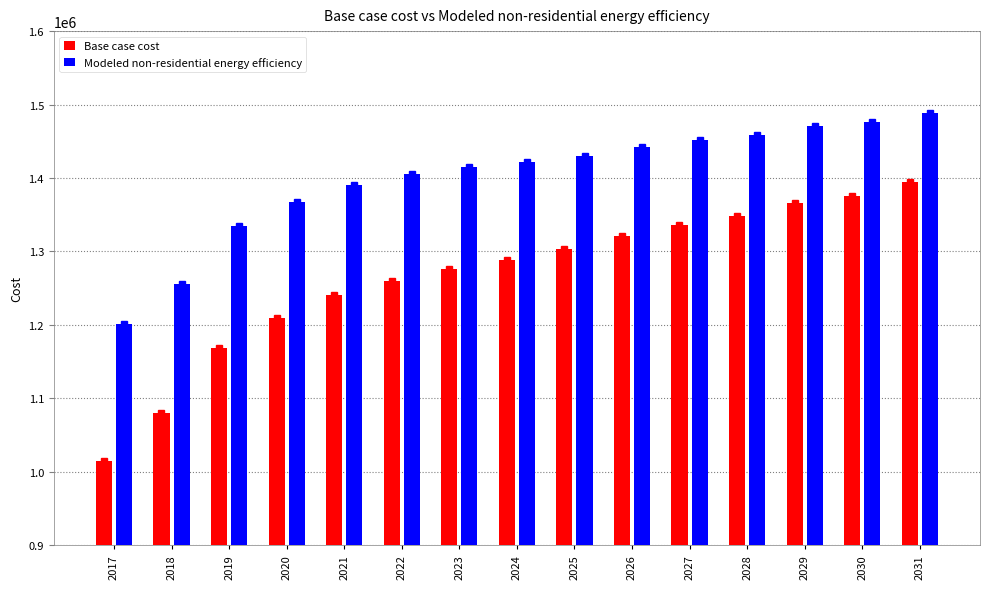

Between 2017 and 2023, which series saw the biggest shift?

Base case cost